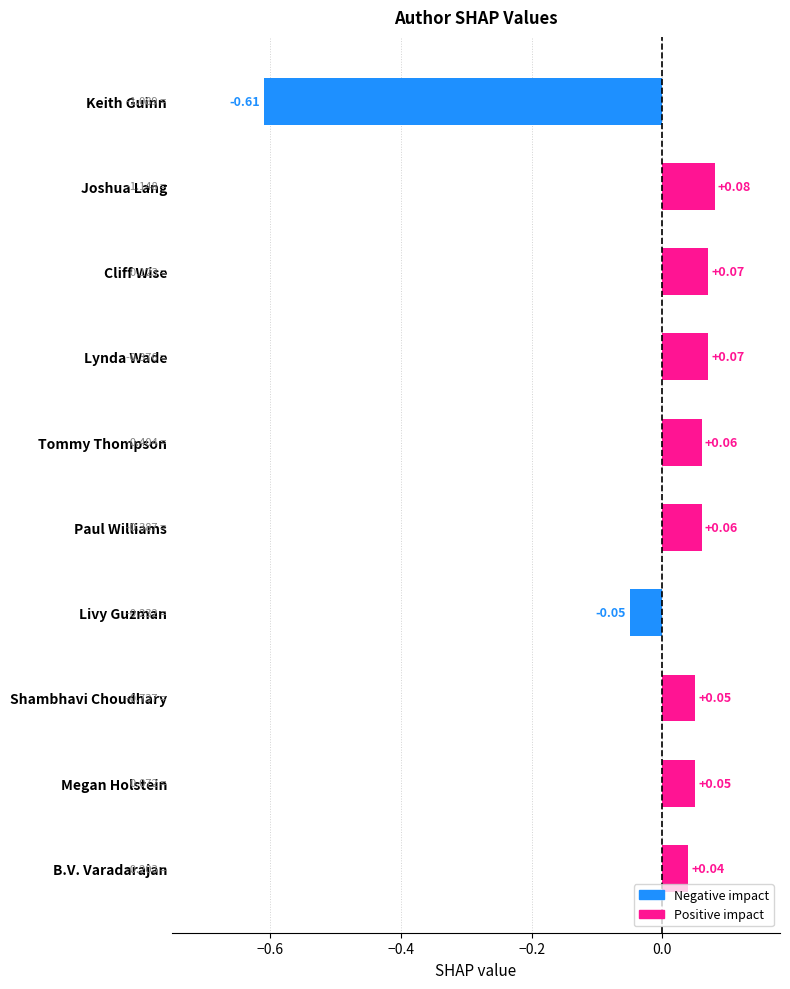

What is the label of the 3rd bar from the bottom?

Shambhavi Choudhary